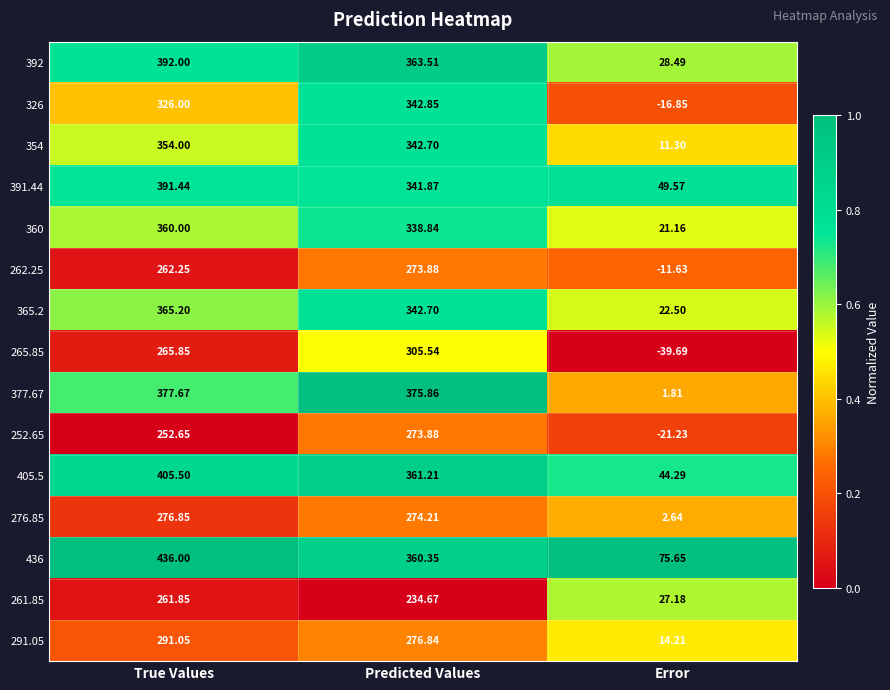

Which series has the largest range (max minus min)?

377.67